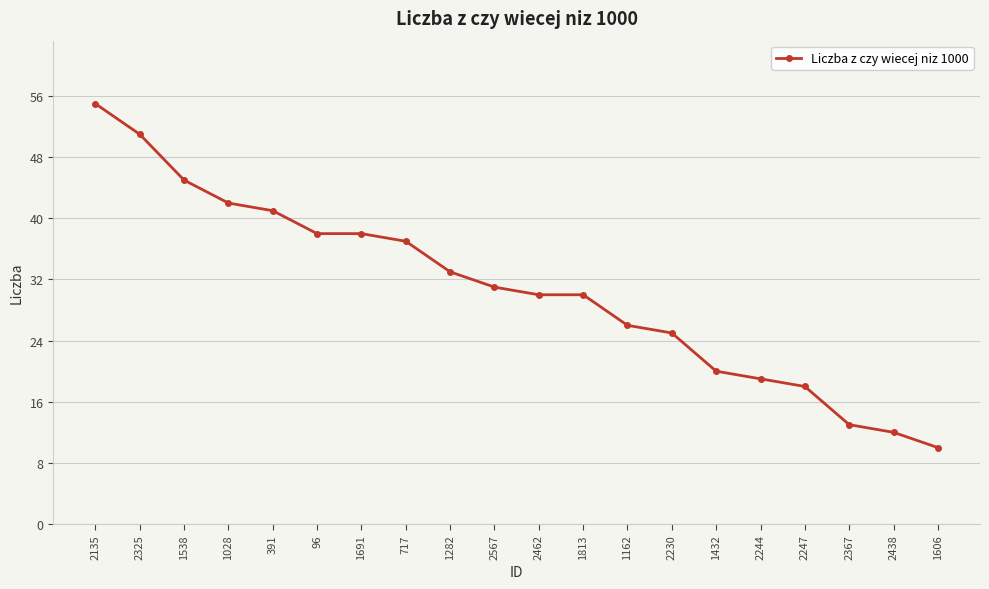

What is the difference between the second highest and minimum values?

41